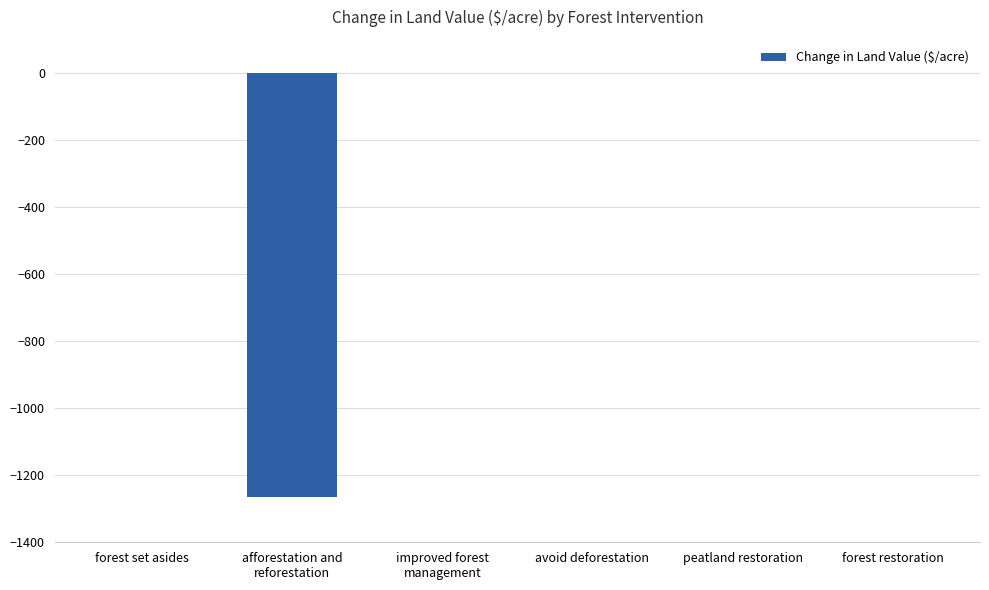

True or false: the data shows 807.0 at peatland restoration.

False